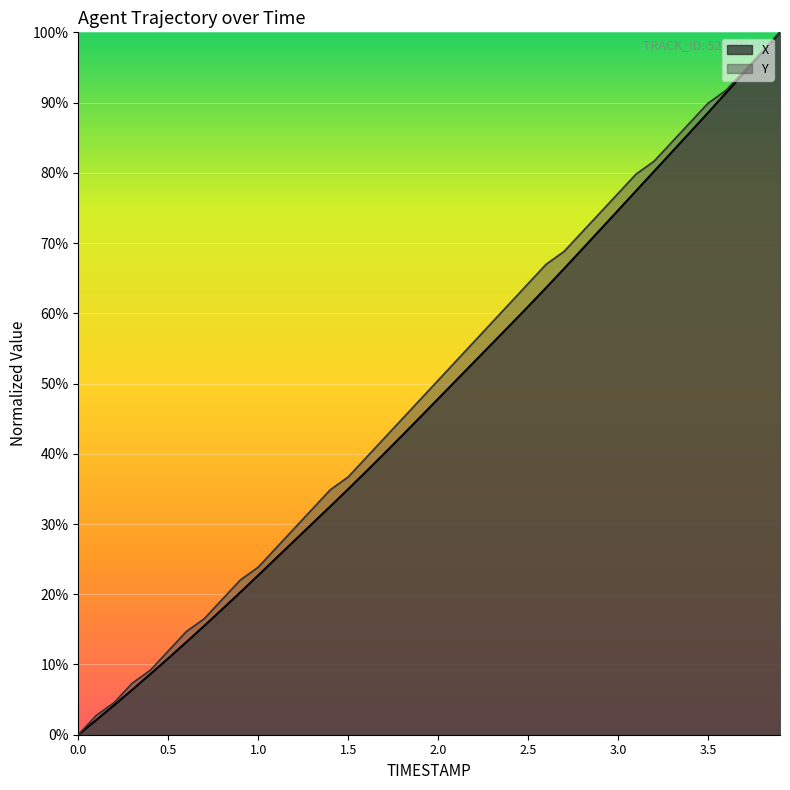

True or false: Y and X cross at least once.

False